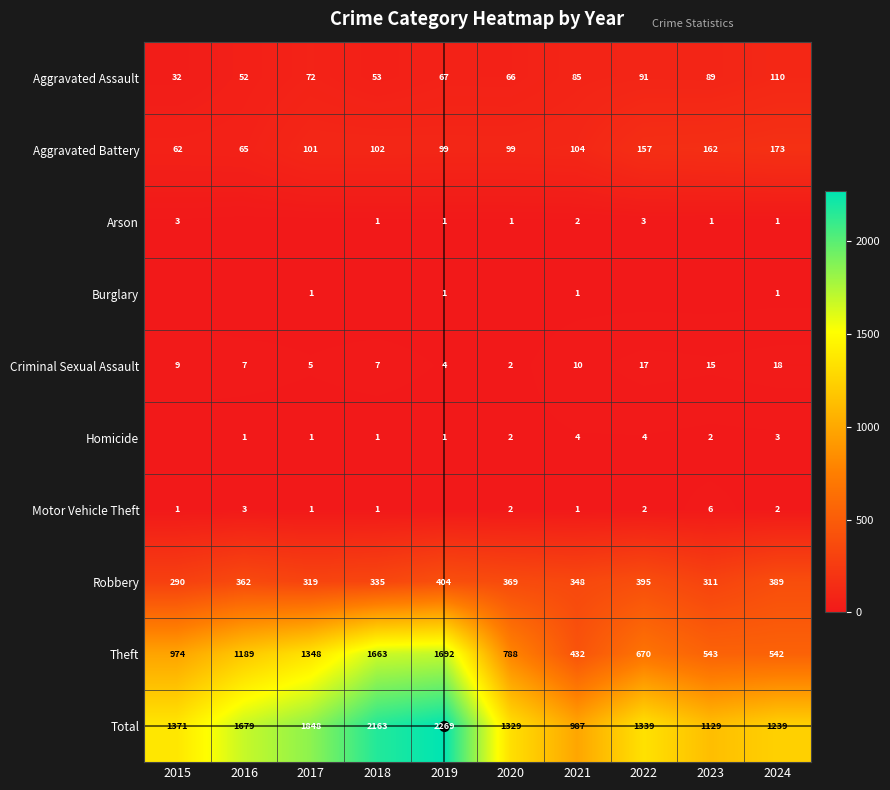

Which category has the lowest value across all series?

2016